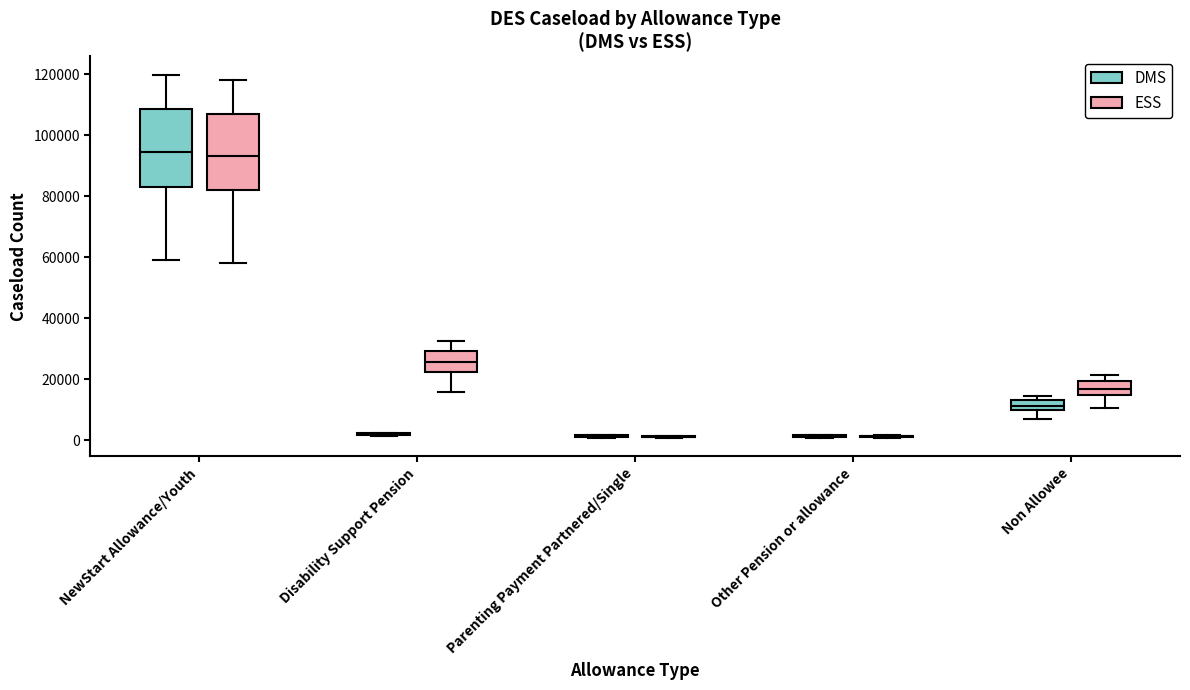

Reading left to right, read every box against the y-axis: the position of its median line, the range the box covers, and the ends of its whiskers. The values are not printed on the chart, so give them approximately, as read against the axis.

NewStart Allowance/Youth (DMS): median 94000, box 84000 to 108000, whiskers 60000 to 120000
NewStart Allowance/Youth (ESS): median 94000, box 82000 to 108000, whiskers 58000 to 118000
Disability Support Pension (DMS): box collapsed to a line at 2000, whiskers 2000 to 2000
Disability Support Pension (ESS): median 26000, box 22000 to 30000, whiskers 16000 to 32000
Parenting Payment Partnered/Single (DMS): box collapsed to a line at 2000, whiskers 0 to 2000
Parenting Payment Partnered/Single (ESS): box collapsed to a line at 2000, whiskers 0 to 2000
Other Pension or allowance (DMS): box collapsed to a line at 2000, whiskers 0 to 2000
Other Pension or allowance (ESS): box collapsed to a line at 2000, whiskers 0 to 2000
Non Allowee (DMS): median 12000, box 10000 to 14000, whiskers 8000 to 14000 (just above the box's upper edge)
Non Allowee (ESS): median 16000, box 14000 to 20000, whiskers 10000 to 22000